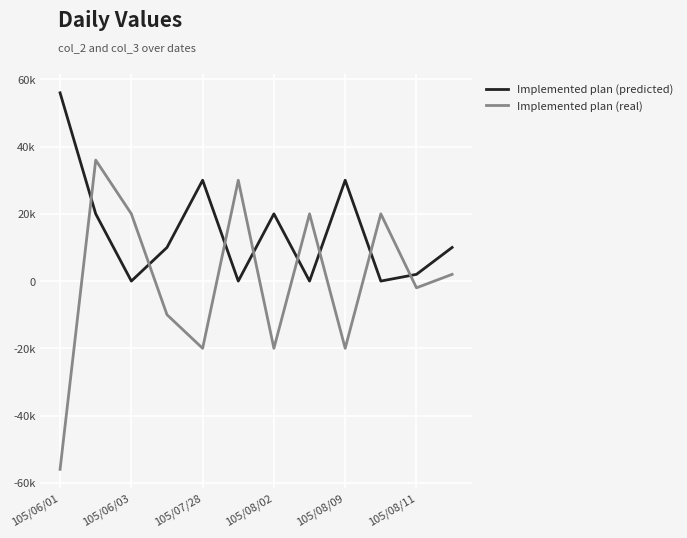

Does the chart have visible grid lines?

Yes